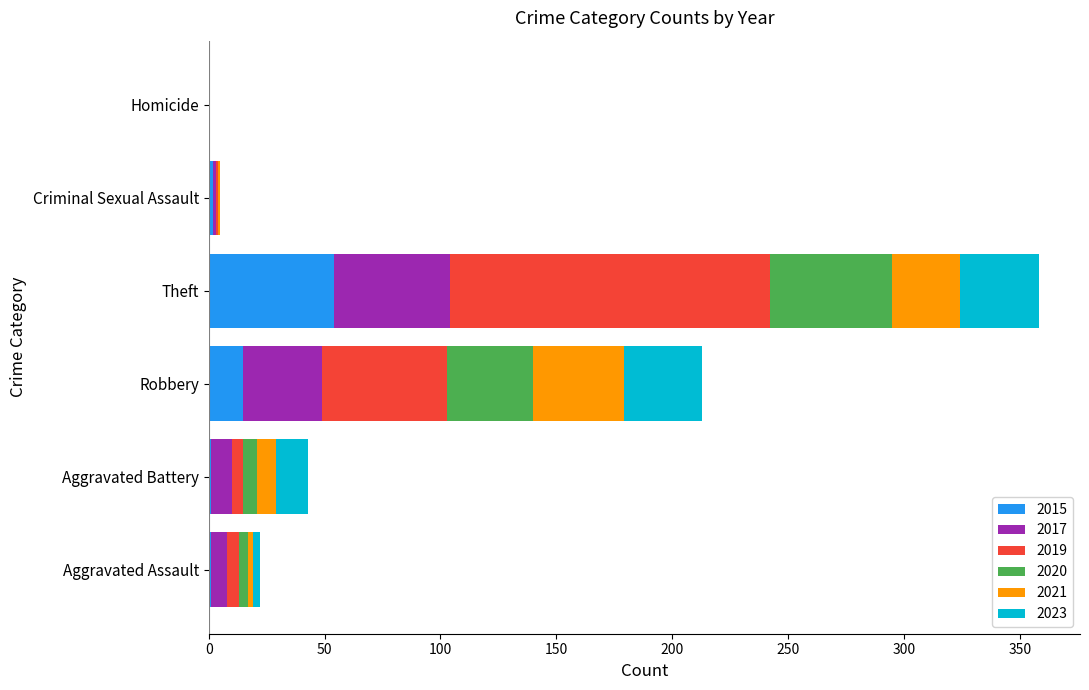

At which category is the sum across all series the highest?

Theft